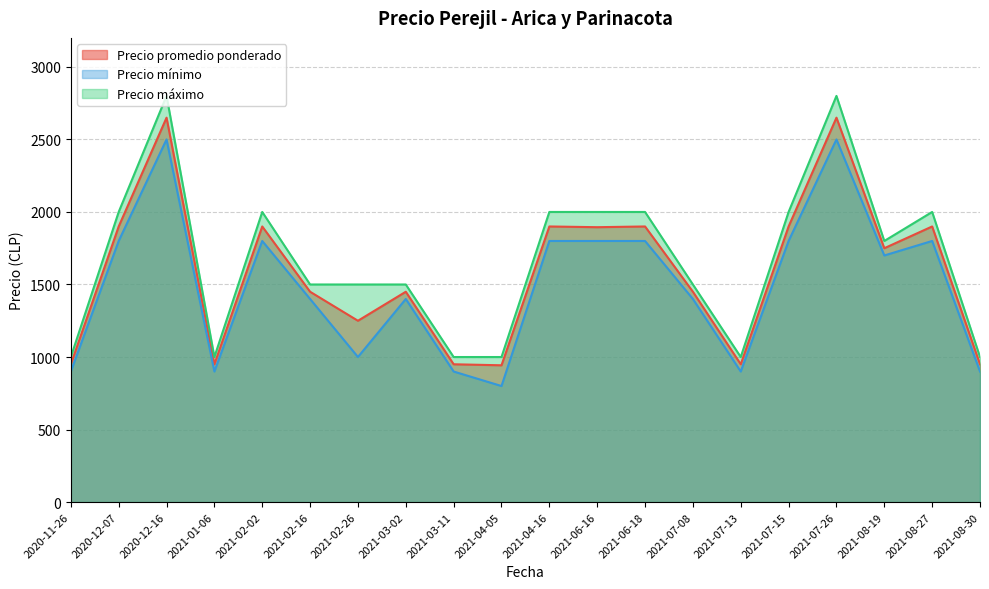

What is the difference between the second highest and second lowest values in the Precio mínimo series?

1600